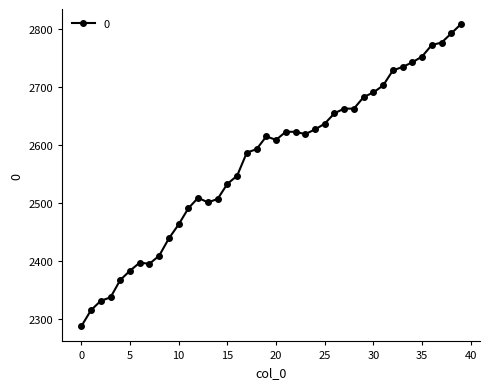

Count the number of data series in this chart.

1